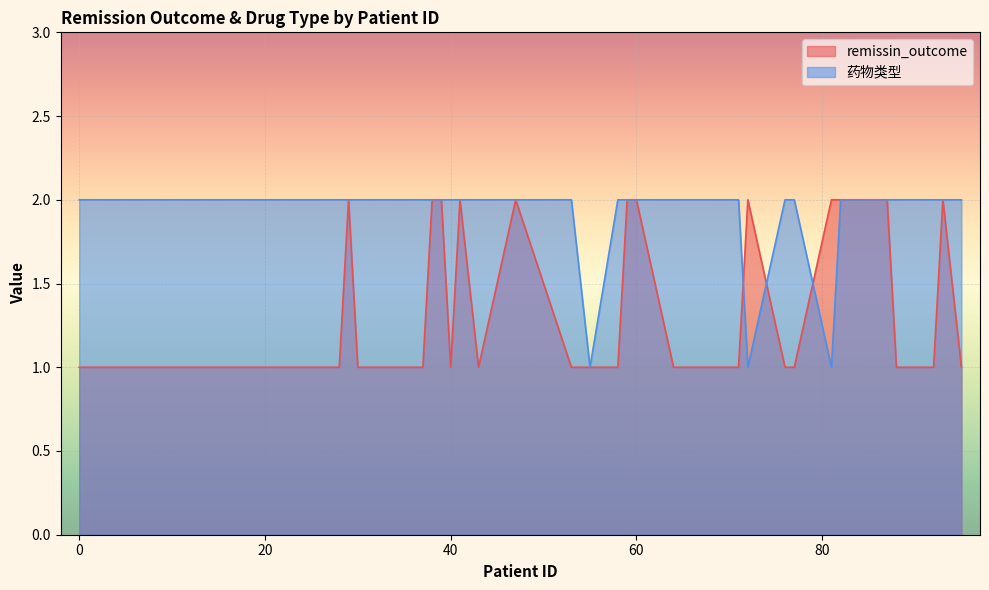

Is it true that remissin_outcome equals 1 at 60?

False